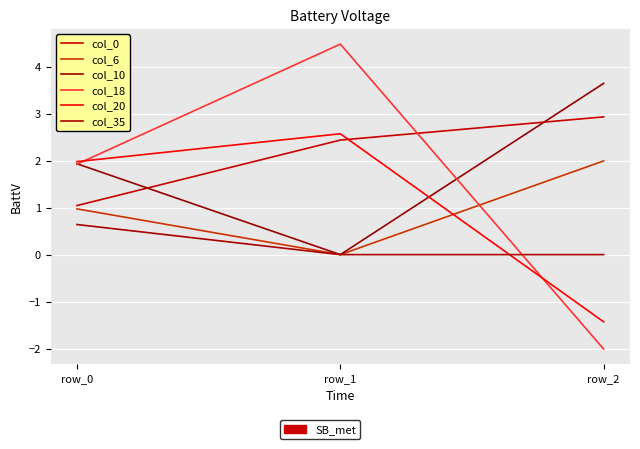

Which has a higher value, row_0 or row_2?

row_2